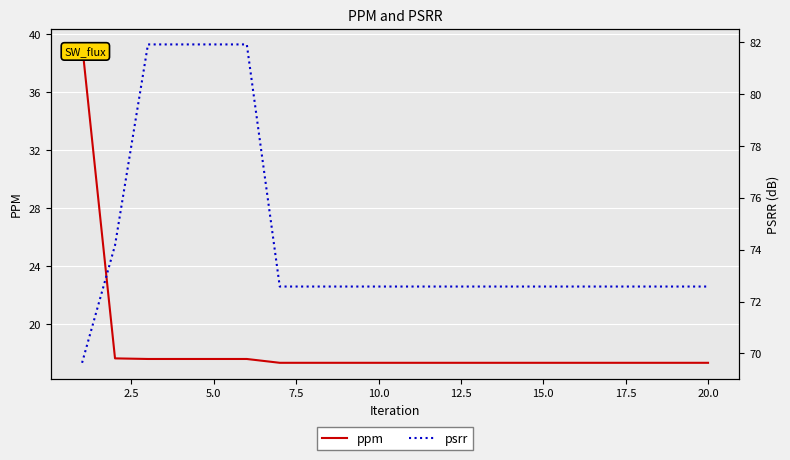

How many lines are shown in the chart?

2